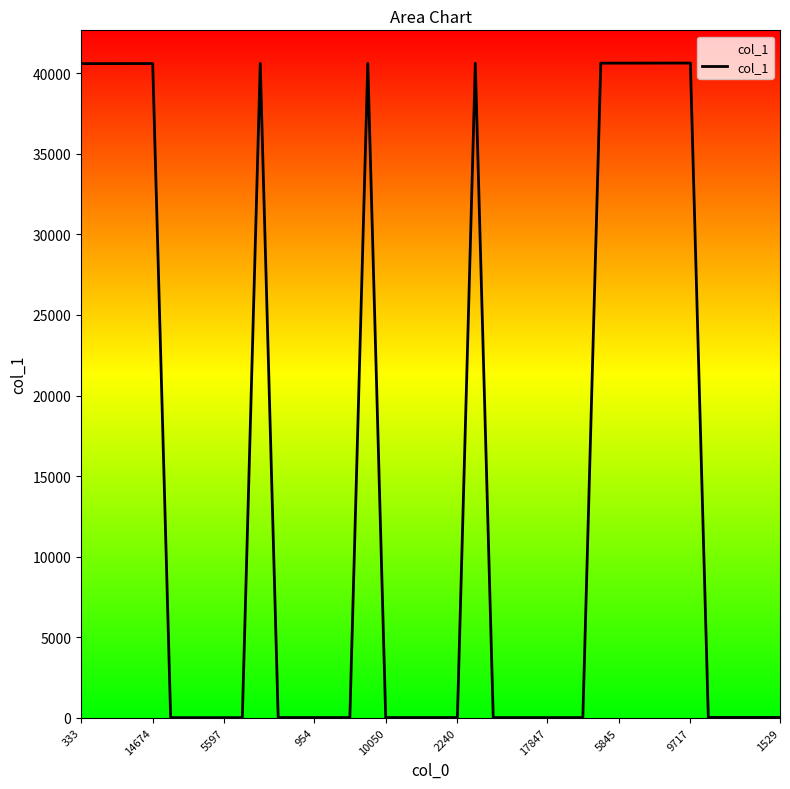

What is the smallest value displayed?

6